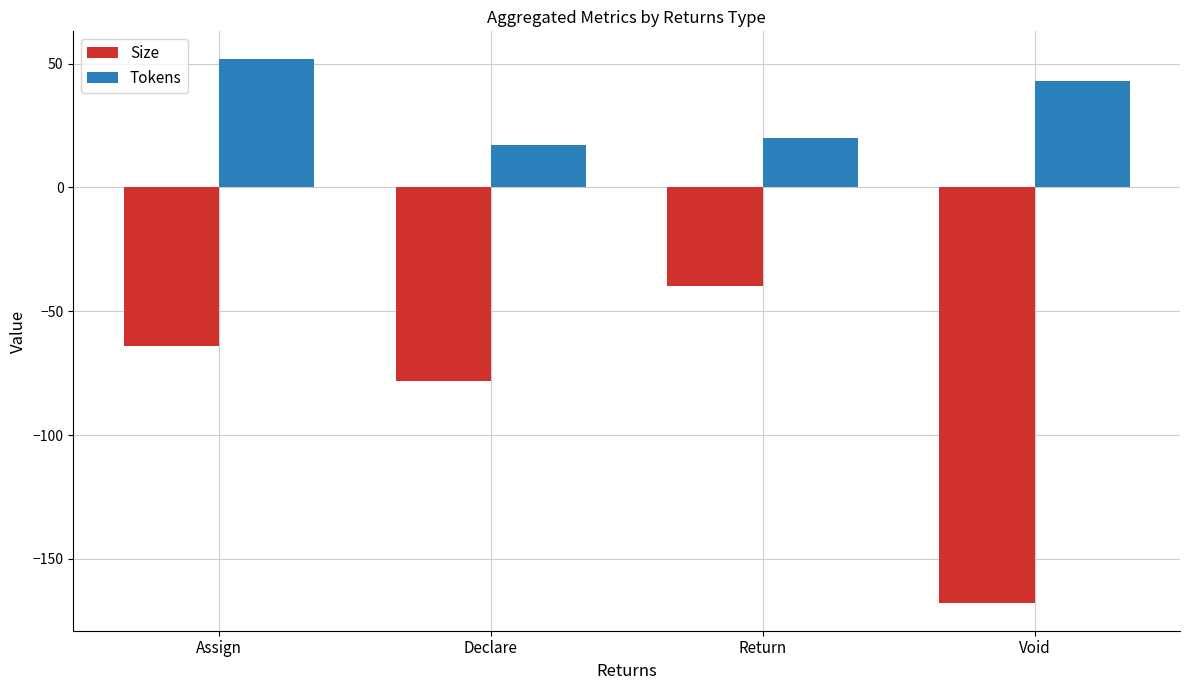

Which series changed the most between Assign and Return?

Tokens